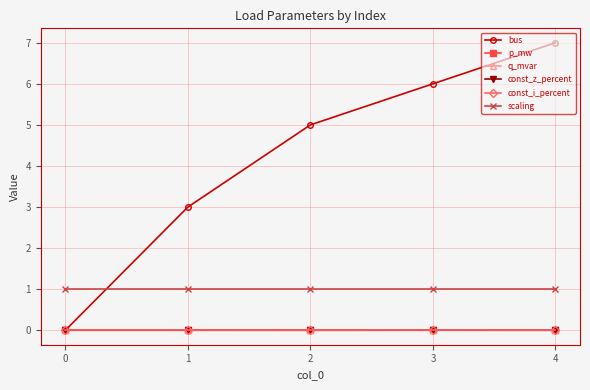

Reading left to right, extract all data points from this chart.

bus: 0.0	3.0	5.0	6.0	7.0
p_mw: 0.0	0.0	0.0	0.0	0.0
q_mvar: 0.0	0.0	0.0	0.0	0.0
const_z_percent: 0.0	0.0	0.0	0.0	0.0
const_i_percent: 0.0	0.0	0.0	0.0	0.0
scaling: 1.0	1.0	1.0	1.0	1.0